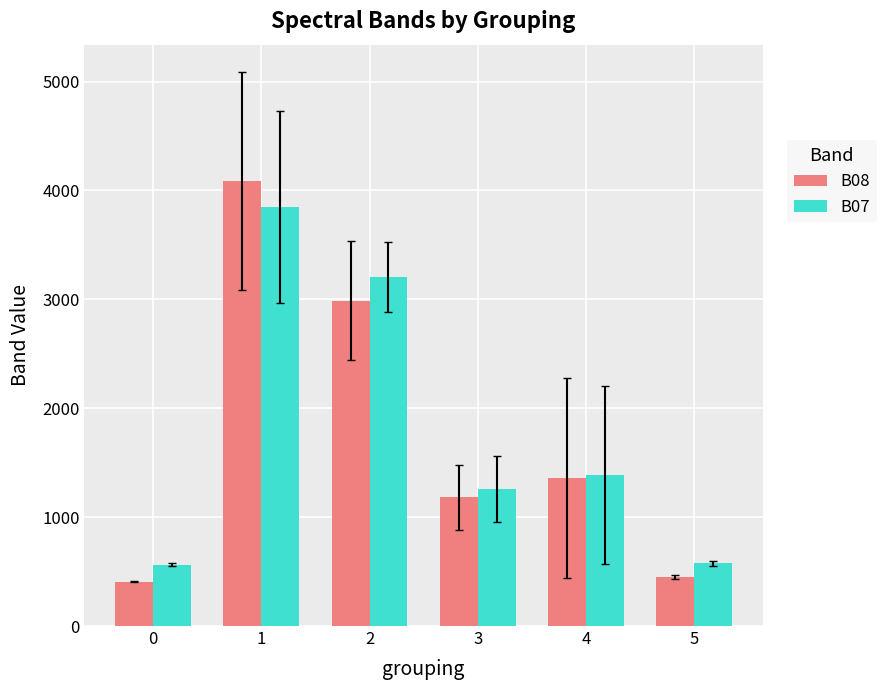

Which series has the widest spread of values?

B08